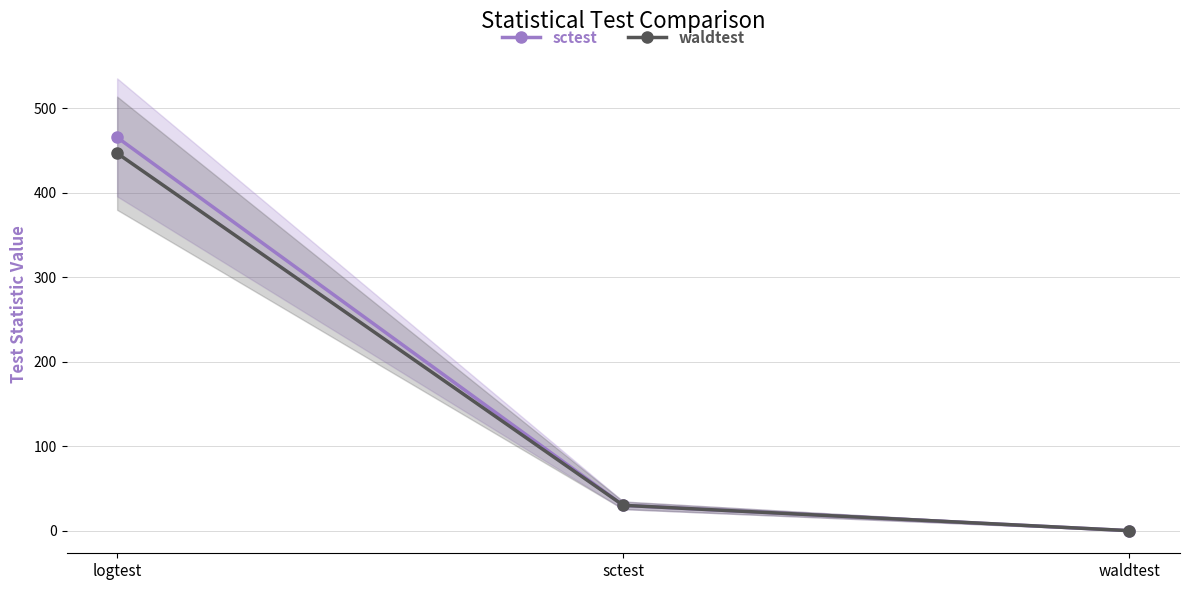

List the labels in order of waldtest value, smallest first.

waldtest, sctest, logtest